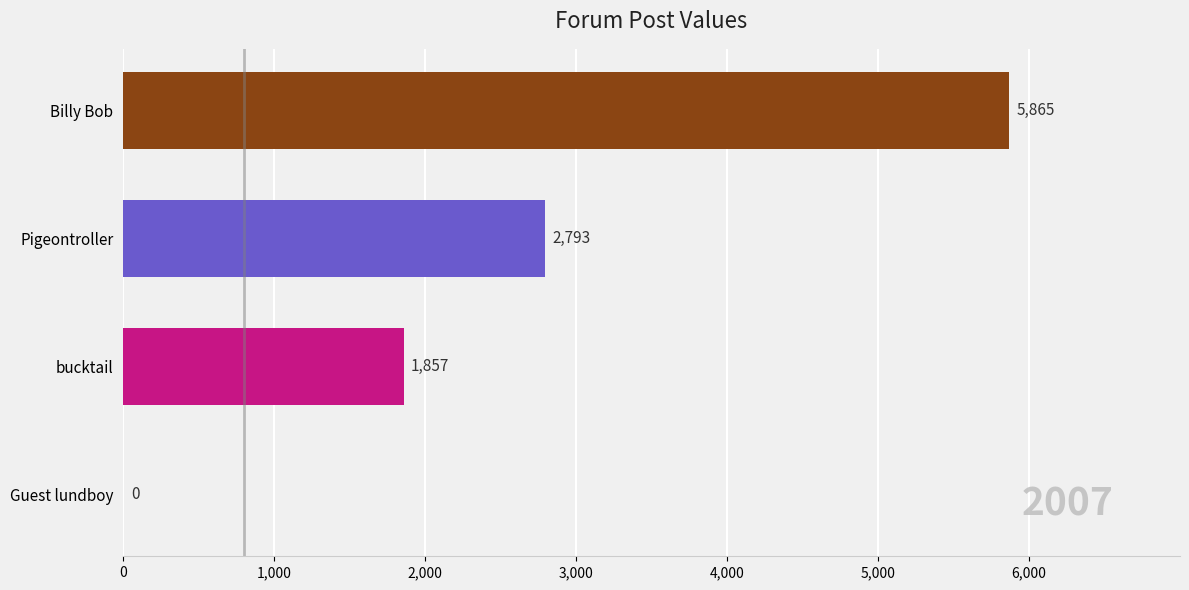

The value at Guest lundboy is 2699. True or false?

False